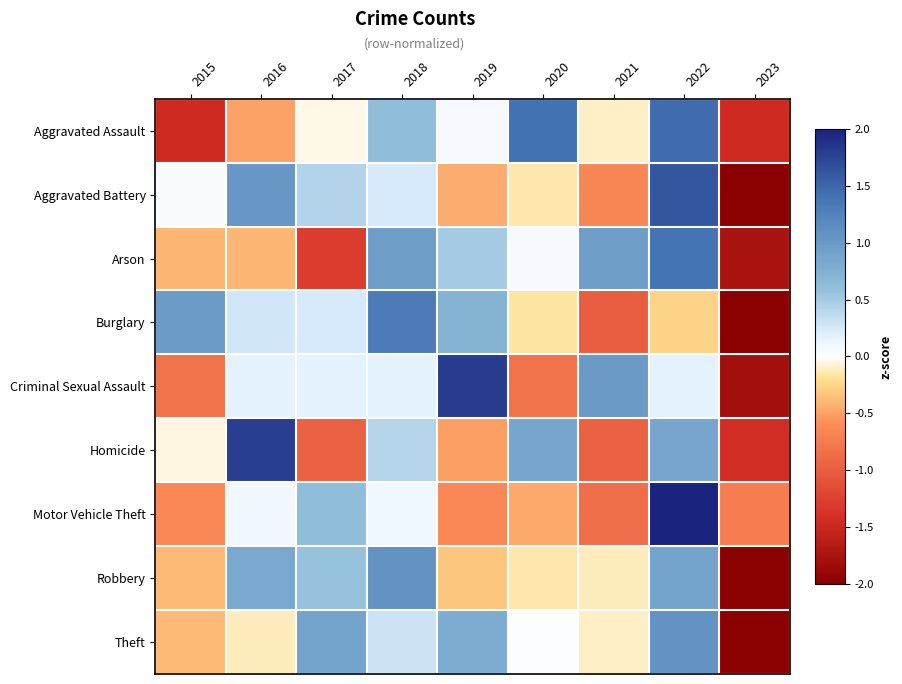

At 2022, list the series in order from largest to smallest.

Motor Vehicle Theft, Aggravated Battery, Aggravated Assault, Arson, Theft, Robbery, Homicide, Criminal Sexual Assault, Burglary